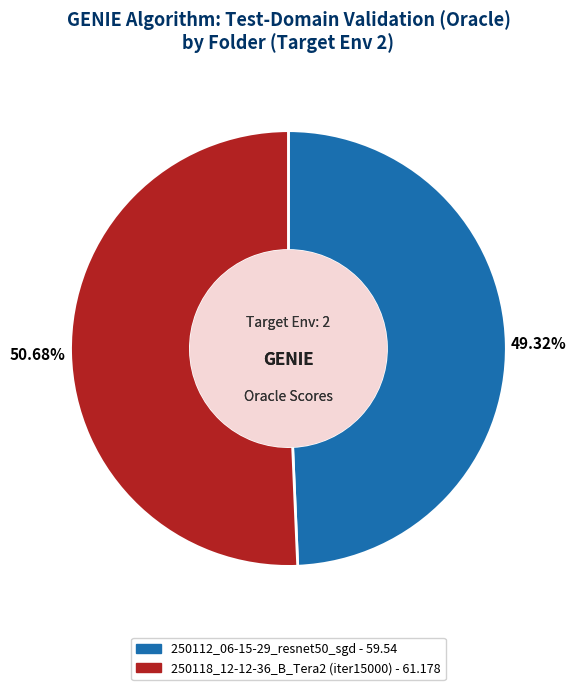

Approximately how many times larger is the value at 250118_12-12-36_B_Tera2 (iter15000) compared to 250112_06-15-29_resnet50_sgd?

1.0